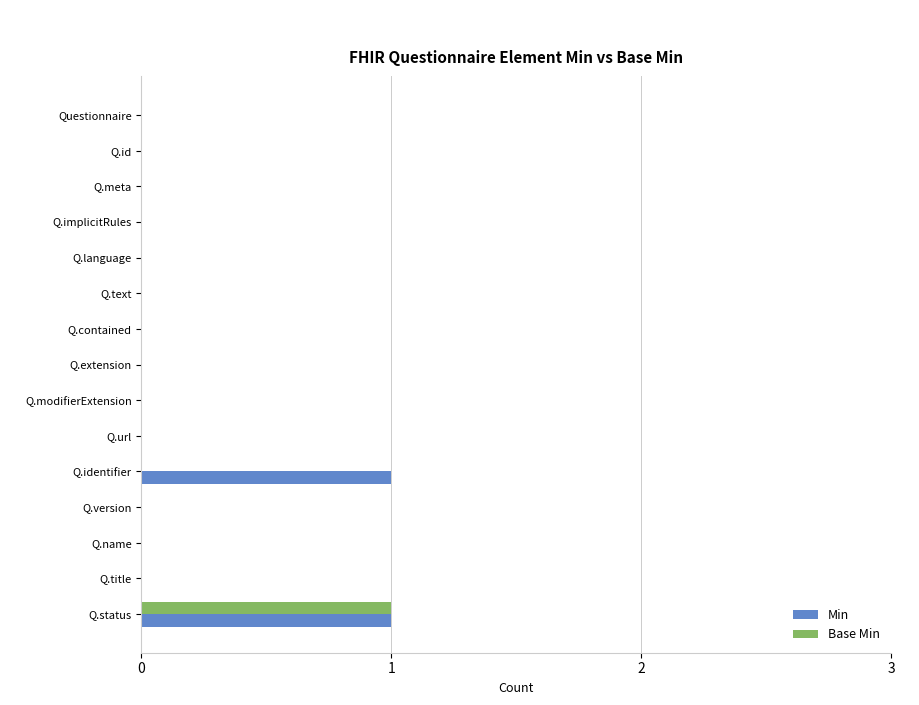

Which series changed the most between Q.identifier and Q.name?

Min